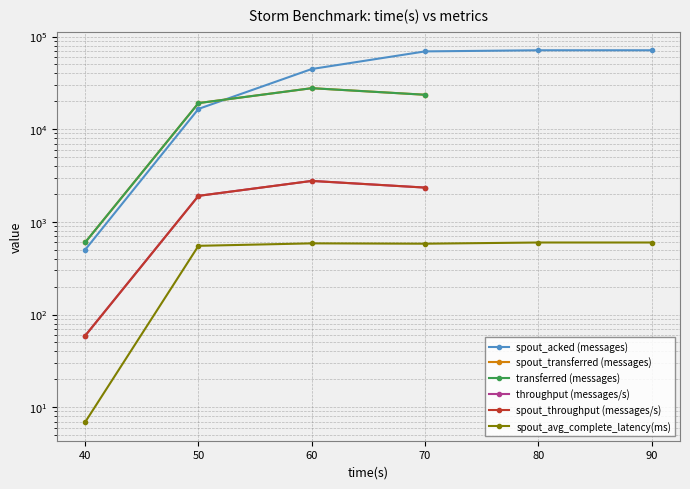

The value of spout_acked (messages) at 70 is 94653.8. True or false?

False